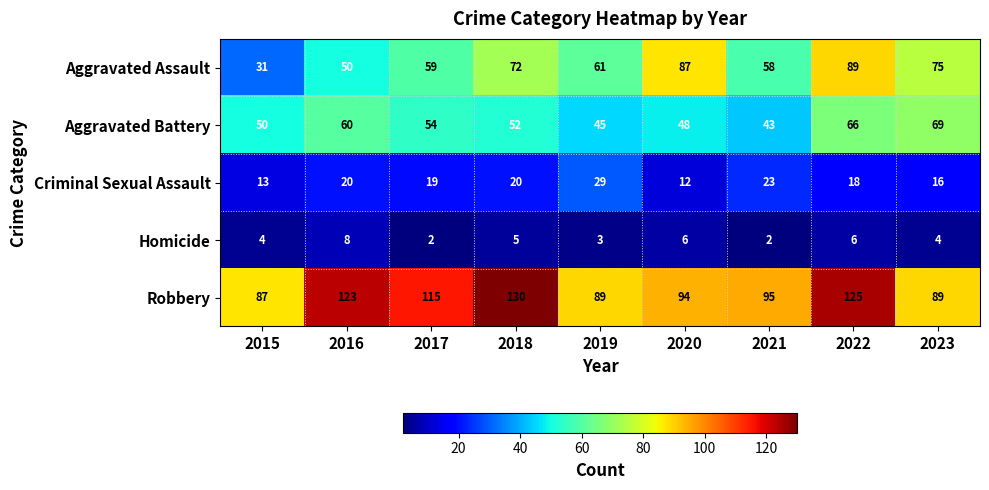

Count the number of categories in the chart.

9